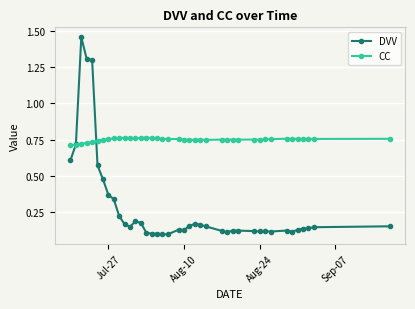

True or false: CC has more than 2 interior local peaks.

True